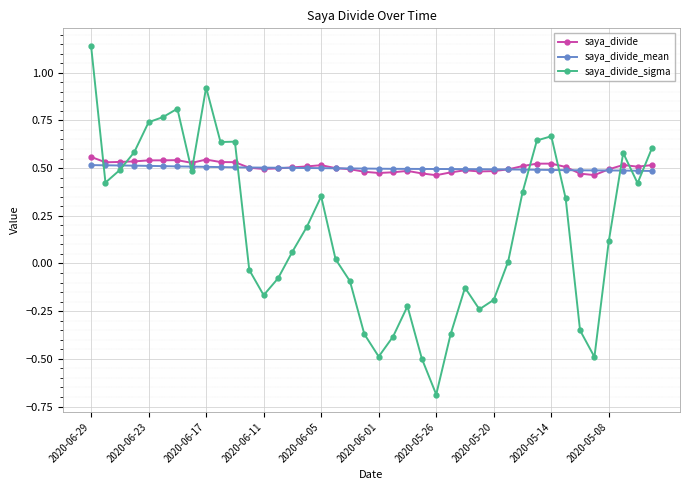

How many series are shown in this chart?

3